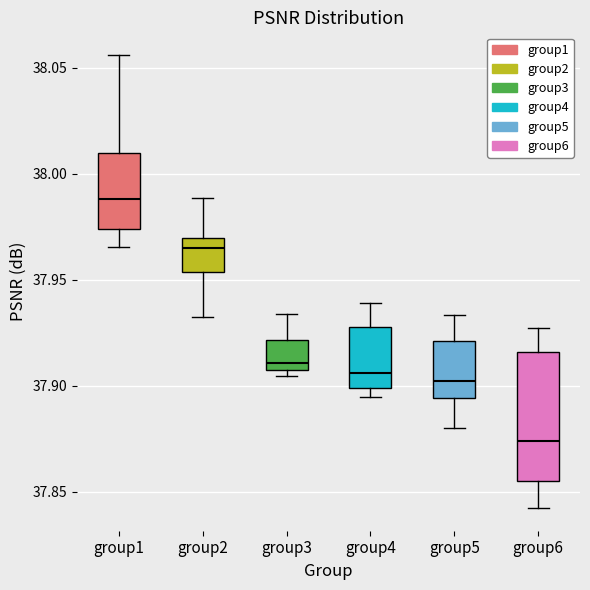

Reading left to right, transcribe this box plot: for each box, give where its median line is, the range the box spans, and where its two whiskers end, as read against the y-axis. The values are not printed on the chart, so give them approximately, as read against the axis.

group1: median 37.990, box 37.975 to 38.010, whiskers 37.965 to 38.055
group2: median 37.965, box 37.955 to 37.970, whiskers 37.930 to 37.990
group3: median 37.910 (just above the box's lower edge), box 37.910 to 37.920, whiskers 37.905 to 37.935
group4: median 37.905, box 37.900 to 37.930, whiskers 37.895 to 37.940
group5: median 37.900, box 37.895 to 37.920, whiskers 37.880 to 37.935
group6: median 37.875, box 37.855 to 37.915, whiskers 37.840 to 37.925